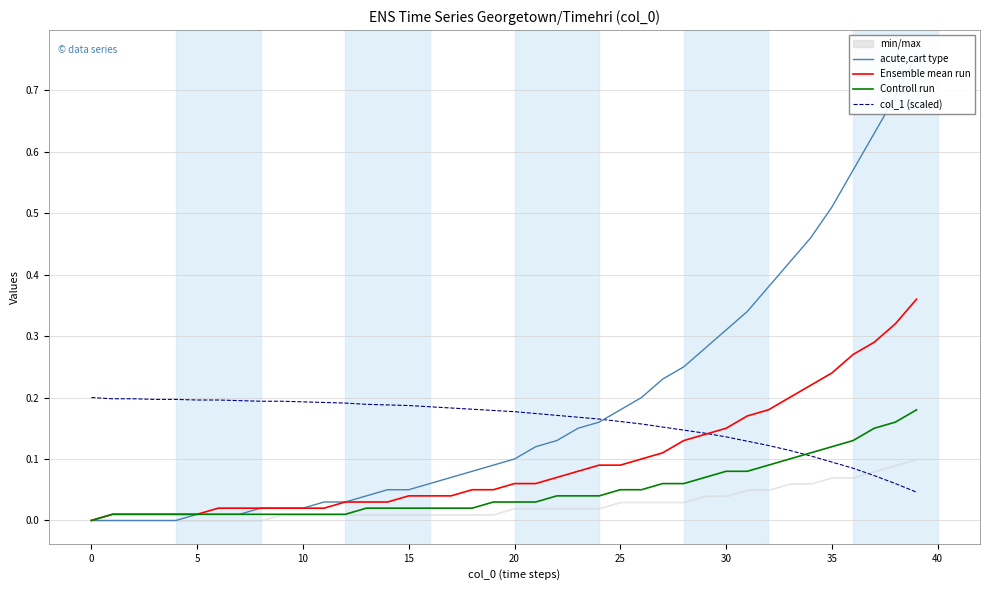

Rank the series at 38 from lowest to highest value.

col_1 (scaled), Controll run, Ensemble mean run, acute,cart type